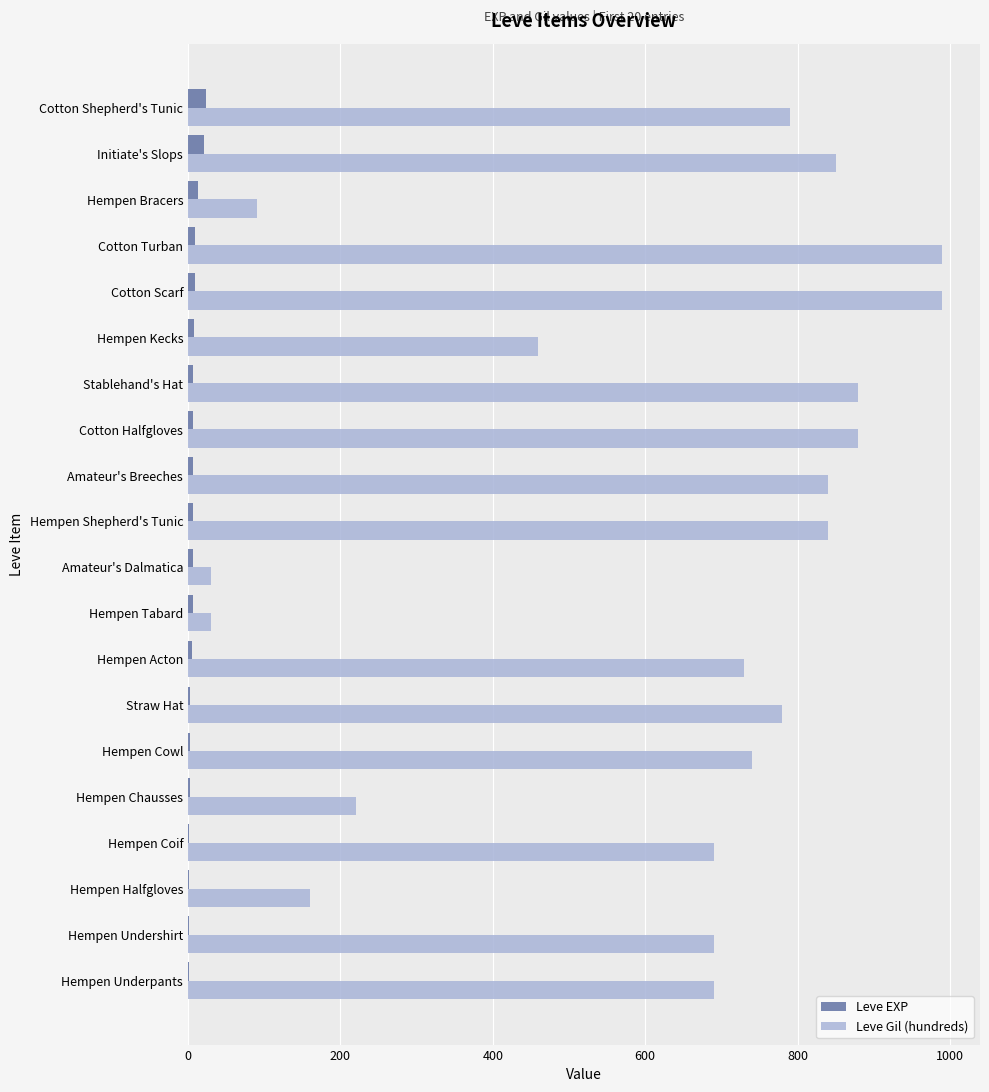

True or false: Leve EXP has a value of 24 at Cotton Shepherd's Tunic.

True